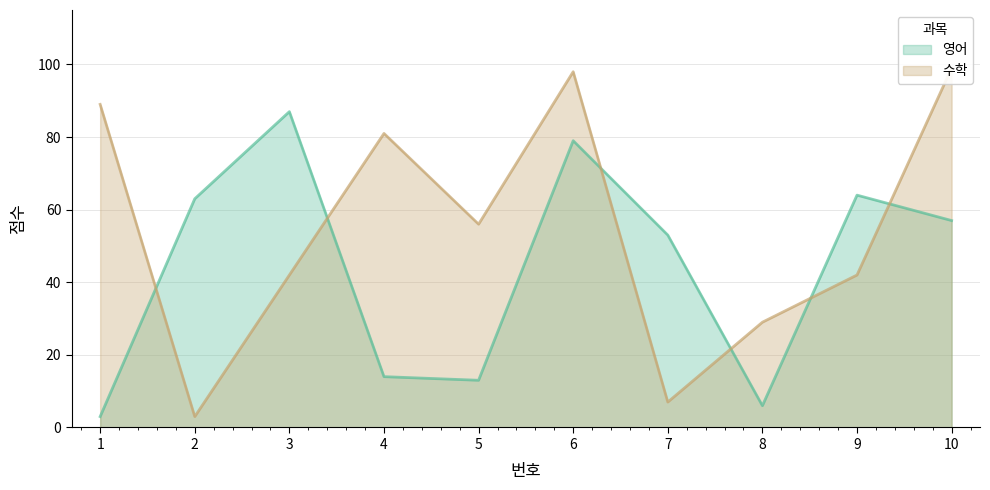

How many lines are shown in the chart?

2